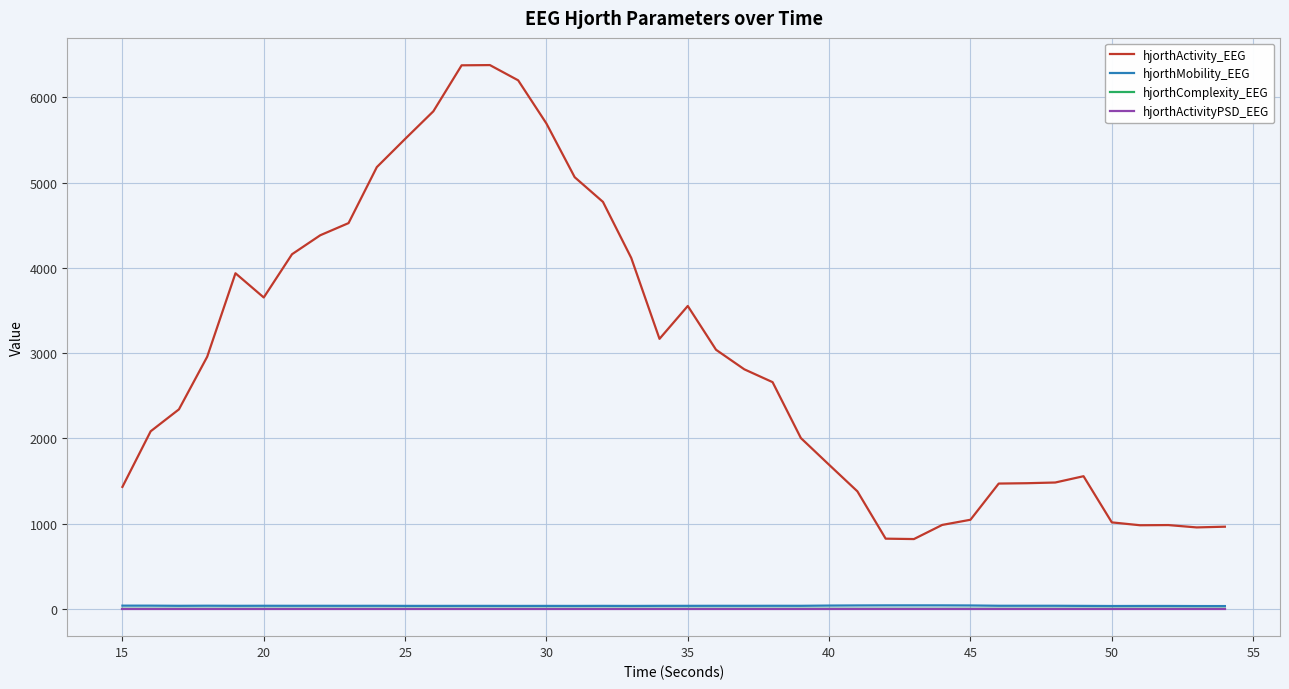

True or false: hjorthActivity_EEG and hjorthActivityPSD_EEG intersect in this chart.

False